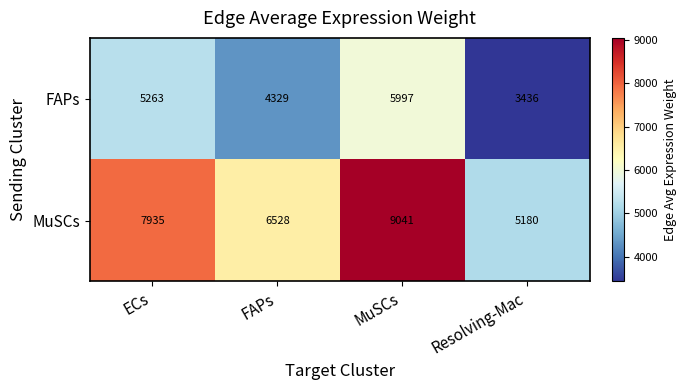

What is the difference between the highest and lowest values at MuSCs?

3044